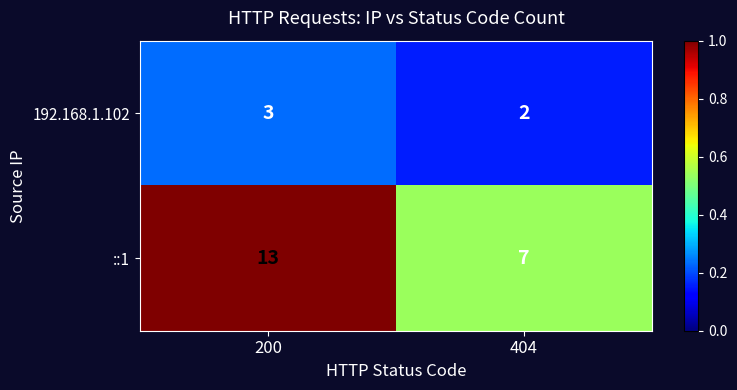

Which label corresponds to the largest value in the chart?

200